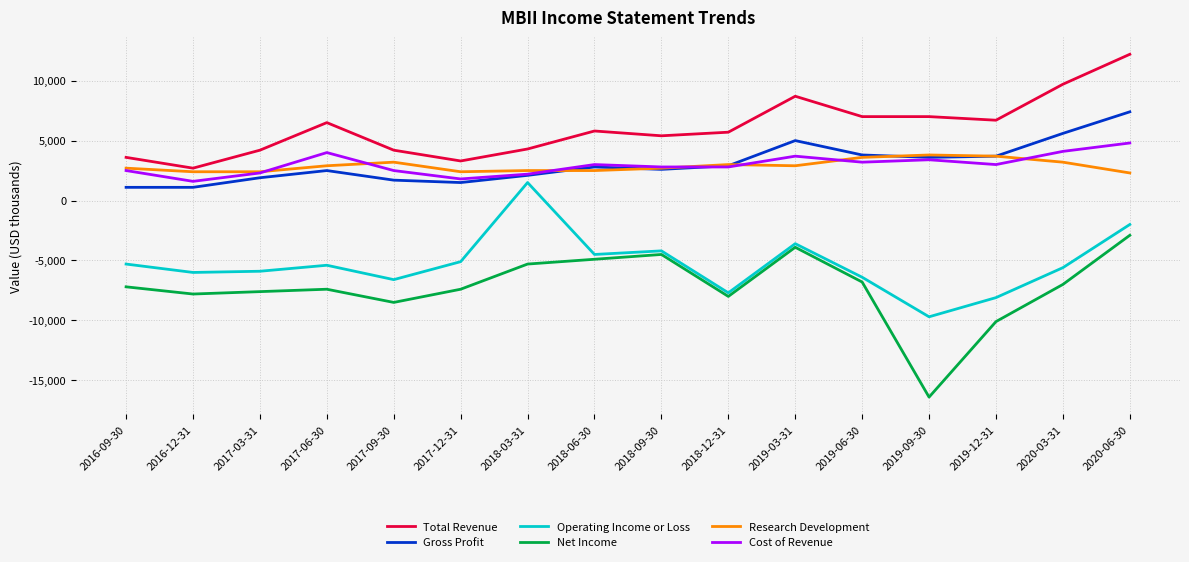

Rank the series at 2017-09-30 from lowest to highest value.

Net Income, Operating Income or Loss, Gross Profit, Cost of Revenue, Research Development, Total Revenue